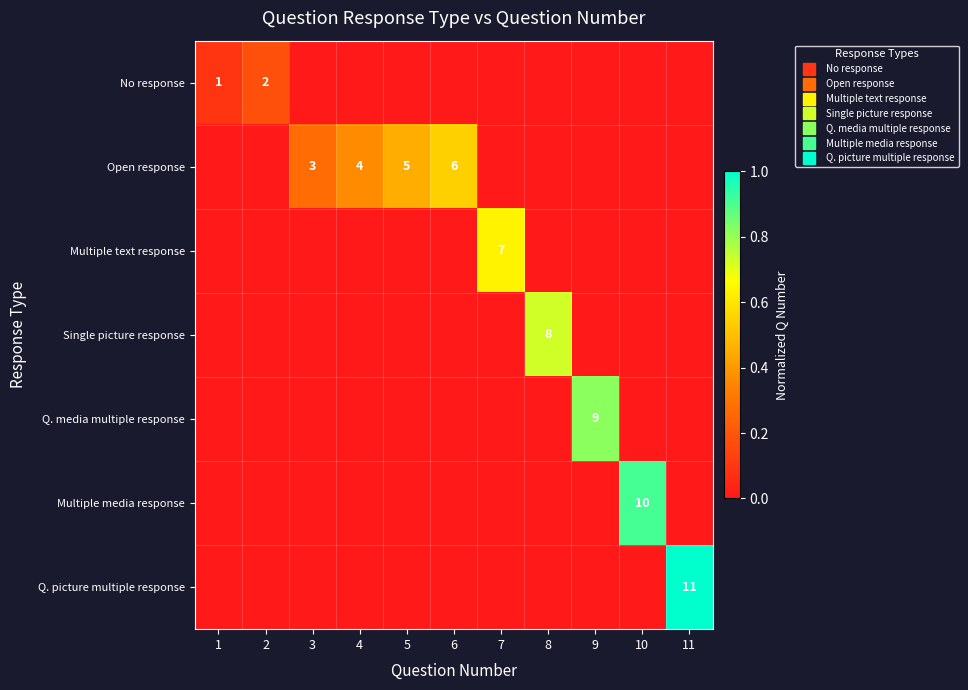

What is the spread (max minus min) of values at 4?

0.4